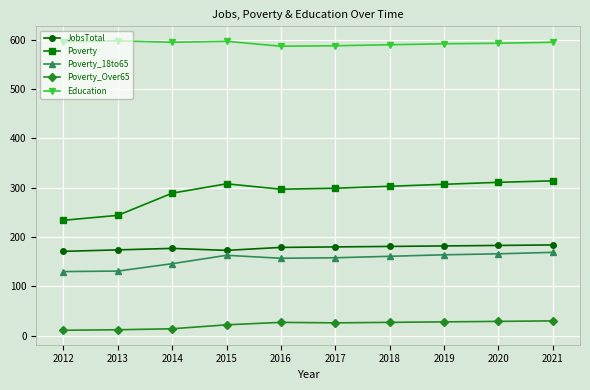

What is the maximum value for Poverty_Over65?

30